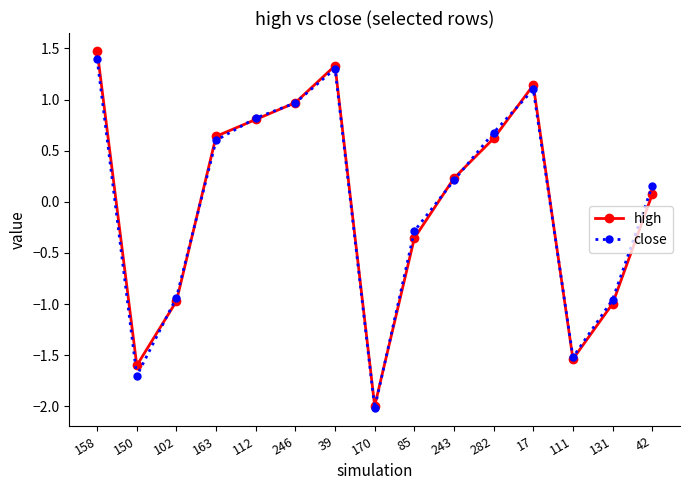

What is the highest value of the close series?

1.4